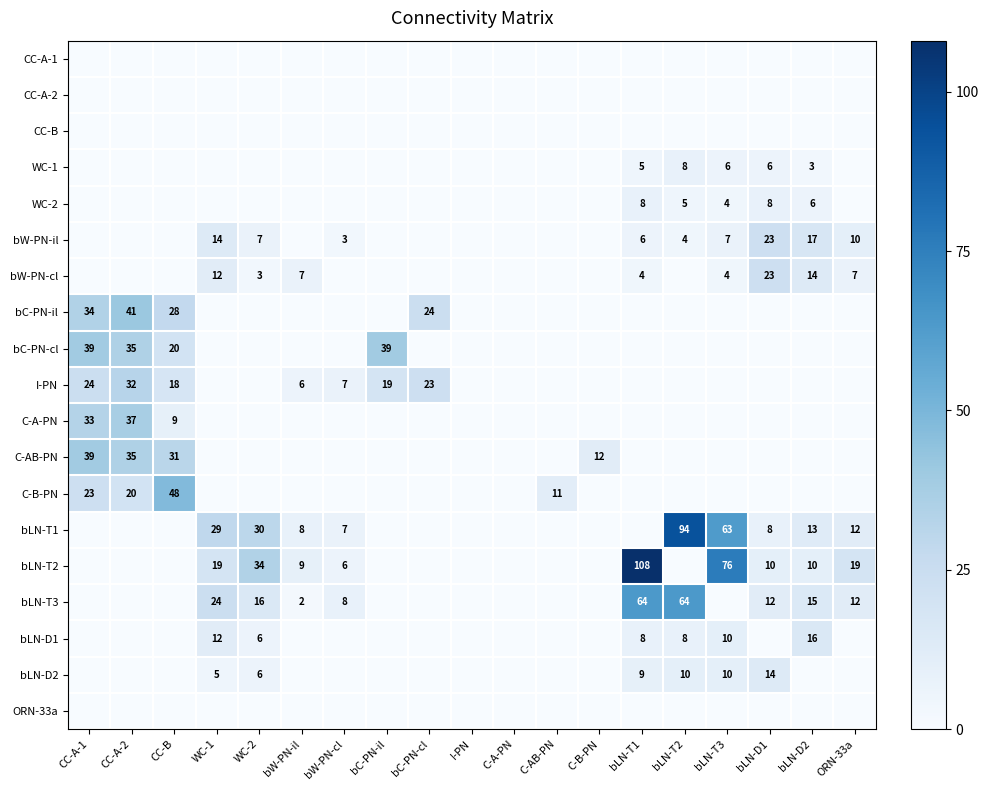

The bLN-T3 series shows 64 at bLN-T2. True or false?

True